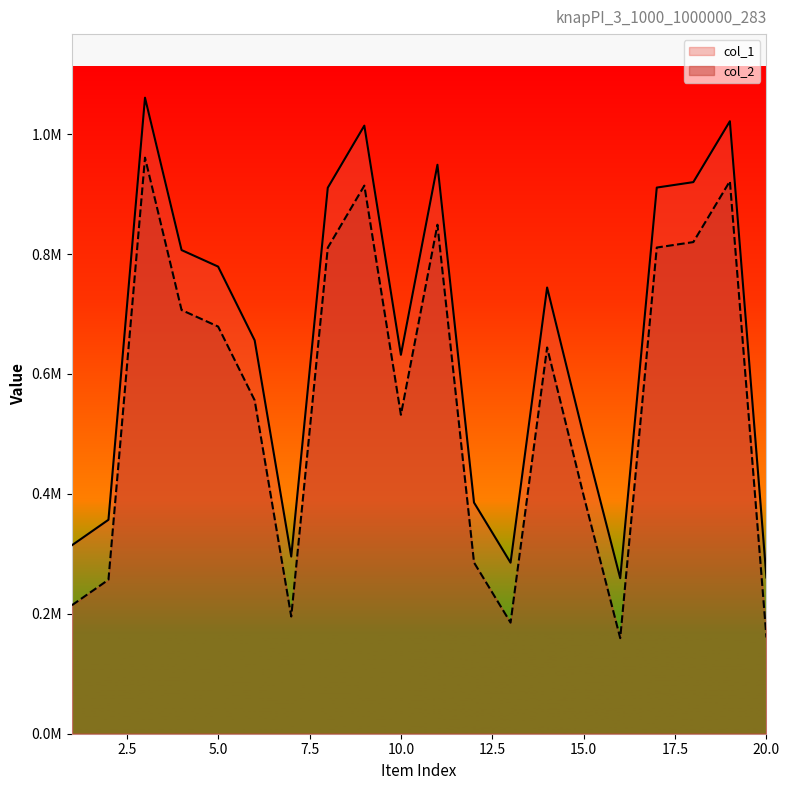

True or false: col_1 has more than 1 interior local peaks.

True